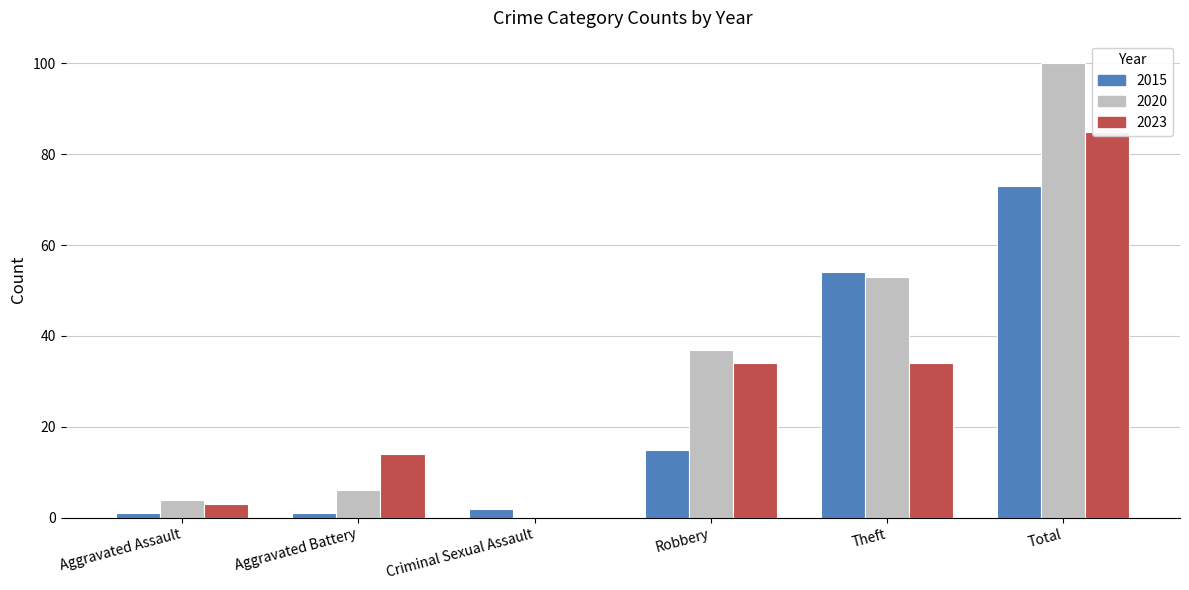

True or false: 2018 has a value of 52 at Criminal Sexual Assault.

False